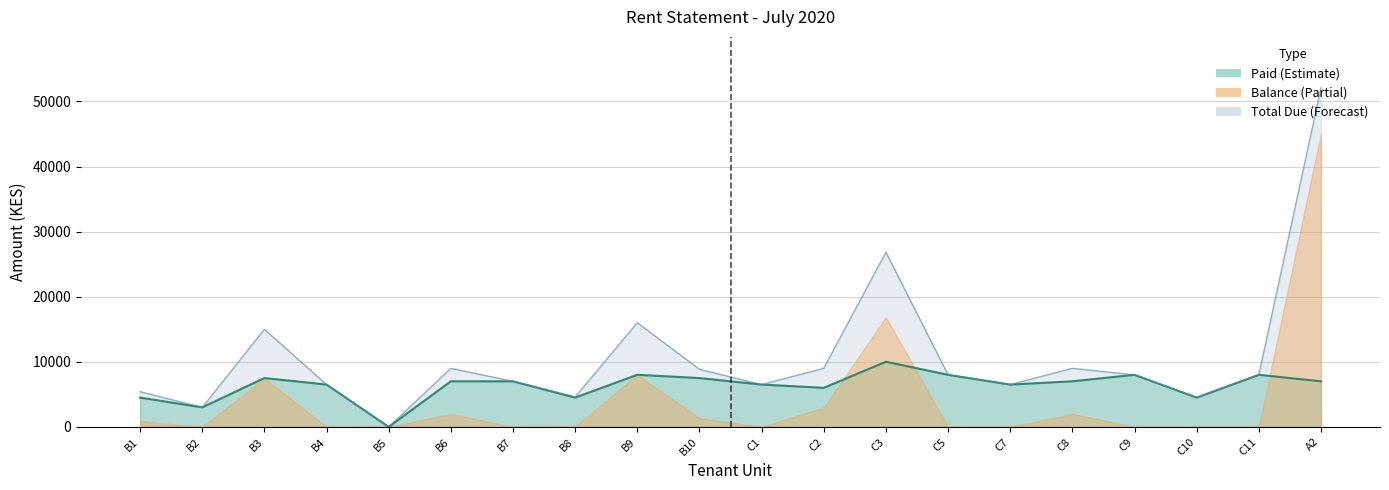

True or false: BALANCE and PAID intersect in this chart.

False